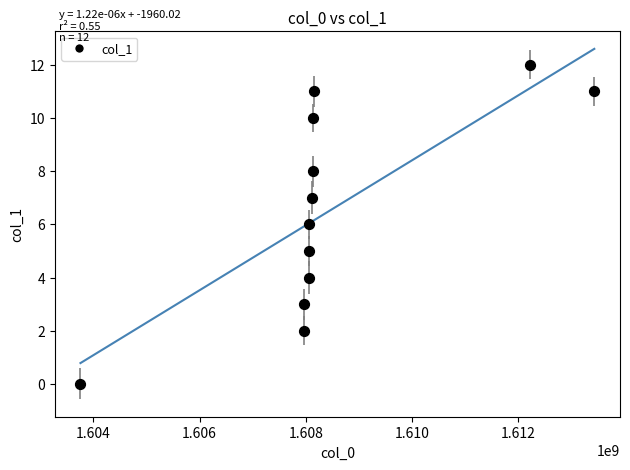

What is the average X value?

1608504596